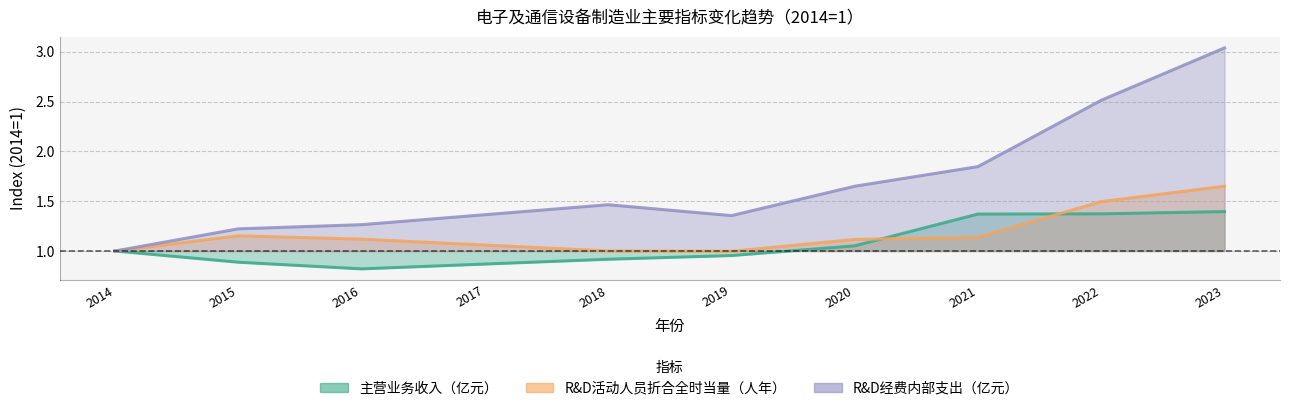

Is the value of R&D经费内部支出（亿元） at 2017 greater than the value of 主营业务收入（亿元） at 2022?

No